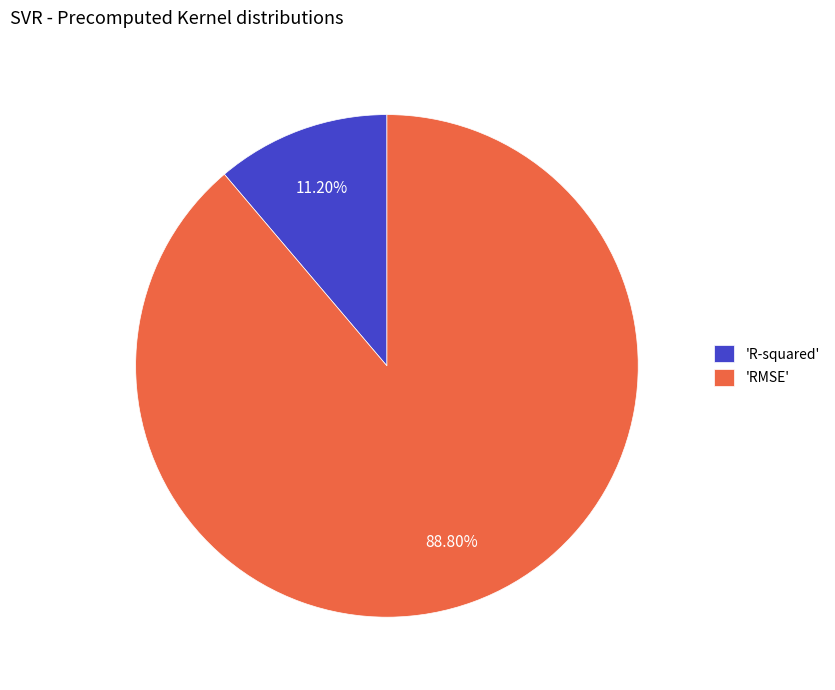

Rank the categories by value from highest to lowest.

'RMSE', 'R-squared'